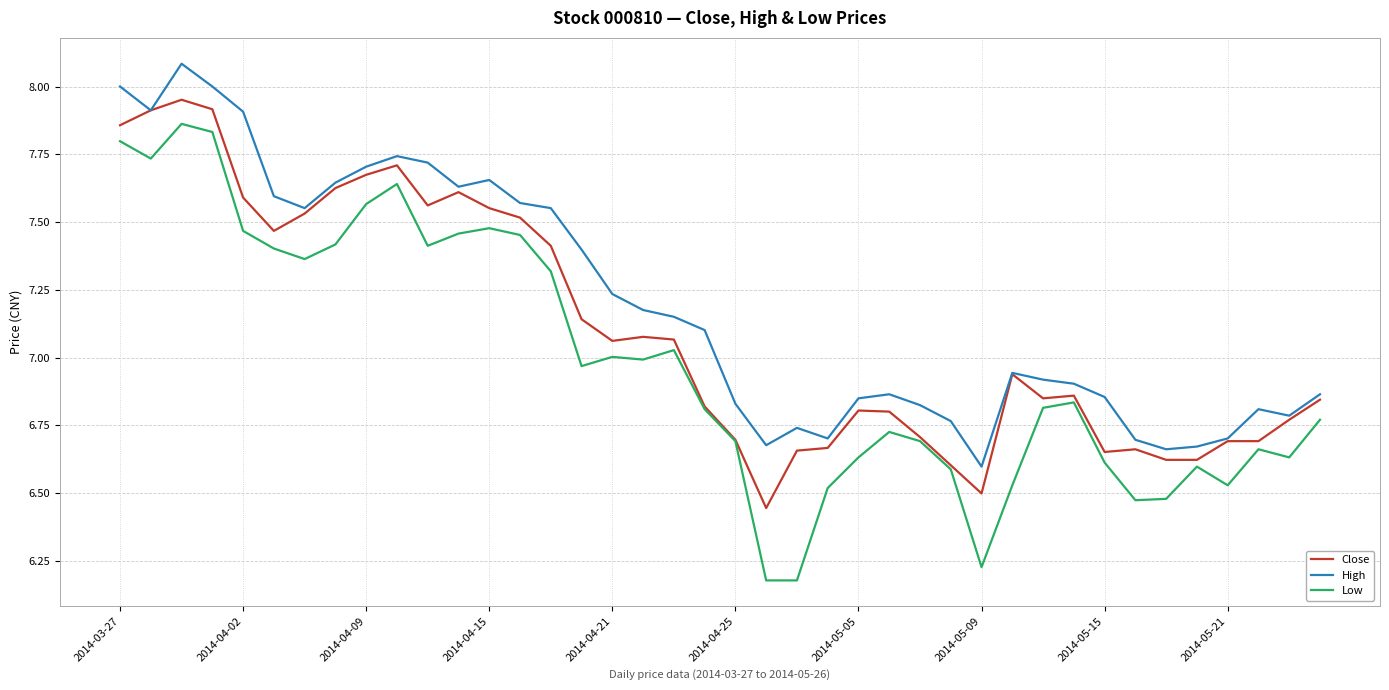

List the series in order of their peak value, lowest first.

Low, Close, High